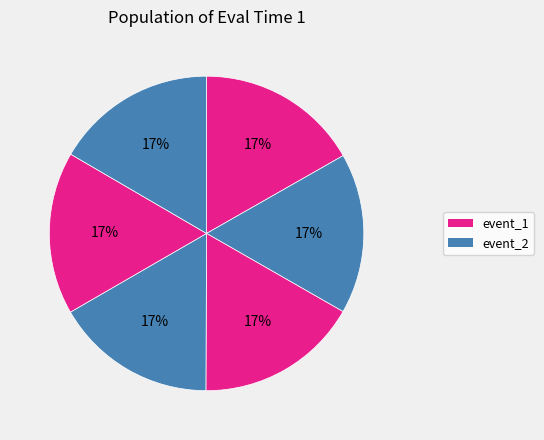

Is there any slice that represents more than half of the pie?

No